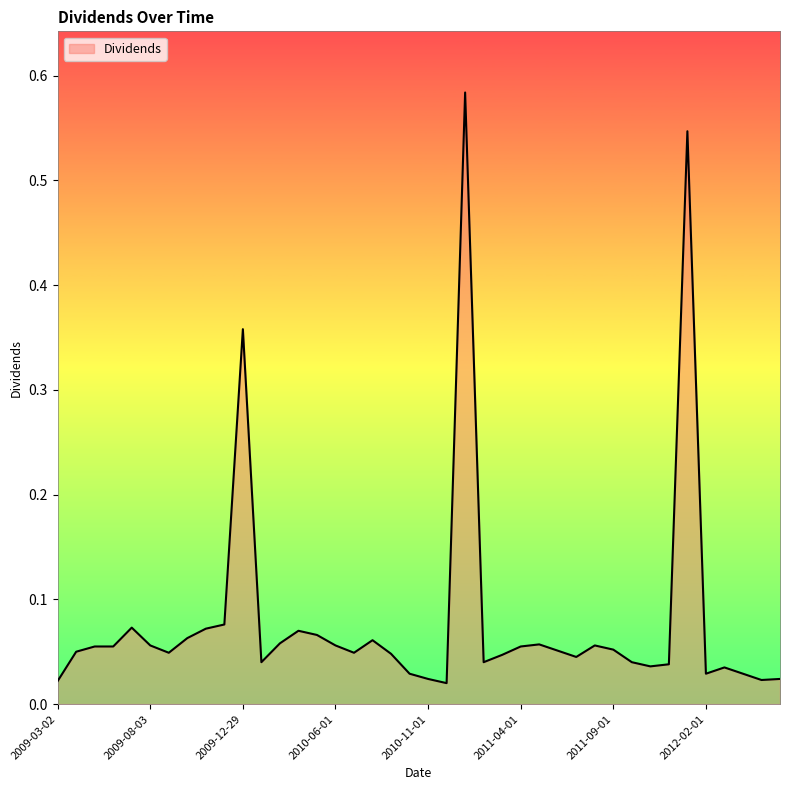

Rank the categories by value from lowest to highest.

2010-12-01, 2009-03-02, 2012-05-01, 2010-11-01, 2012-06-01, 2010-10-01, 2012-02-01, 2012-04-02, 2012-03-01, 2011-11-01, 2011-12-01, 2010-02-01, 2011-02-01, 2011-10-03, 2011-07-01, 2011-03-01, 2010-09-01, 2009-09-01, 2010-07-01, 2009-04-01, 2011-06-01, 2011-09-01, 2009-05-01, 2009-06-01, 2011-04-01, 2009-08-03, 2010-06-01, 2011-08-01, 2011-05-02, 2010-03-01, 2010-08-02, 2009-10-01, 2010-05-03, 2010-04-01, 2009-11-02, 2009-07-01, 2009-12-01, 2009-12-29, 2011-12-28, 2010-12-29